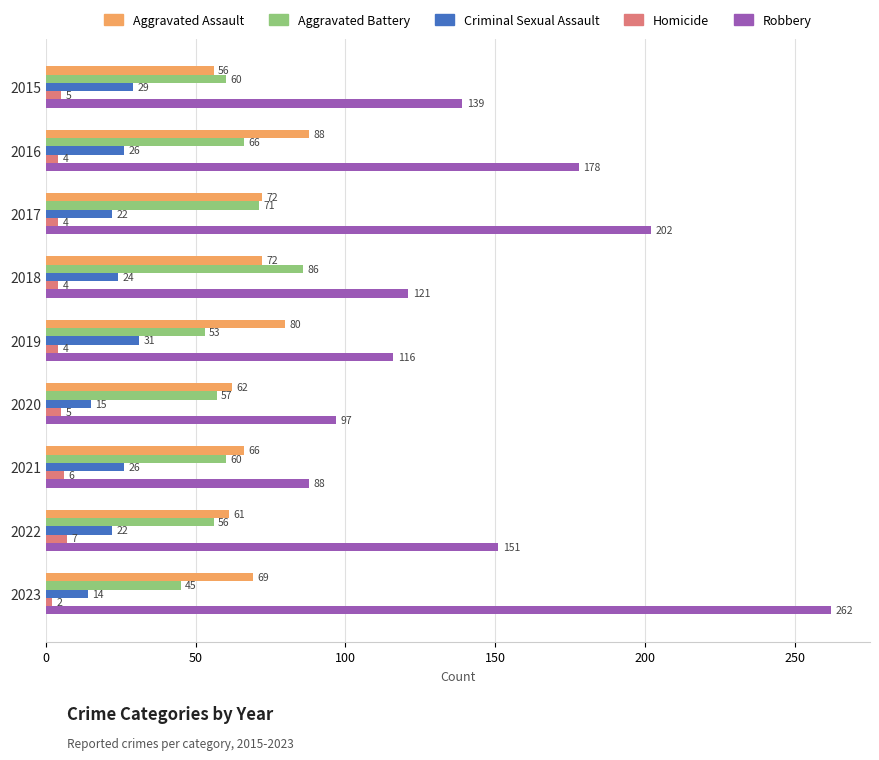

What is the difference between the Criminal Sexual Assault values at 2020 and 2019?

16